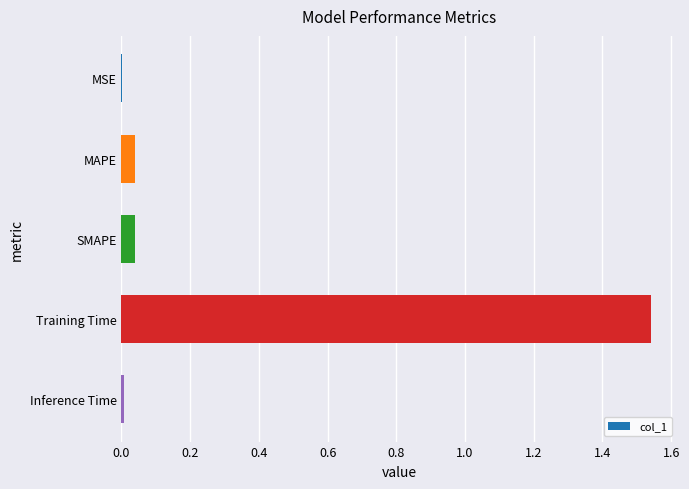

Is it true that the value at Training Time is 1.0?

False